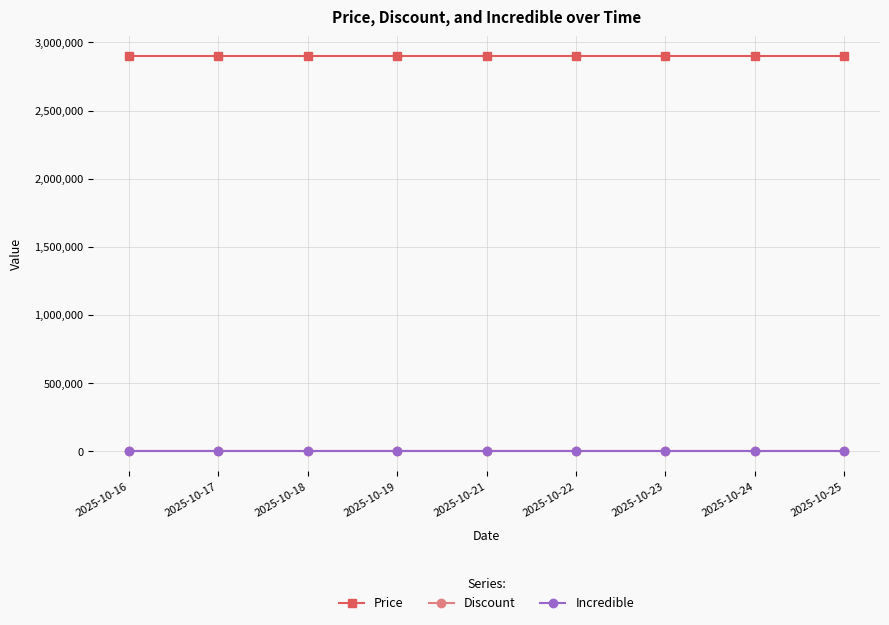

Between 2025-10-21 and 2025-10-25, which series saw the biggest shift?

Price